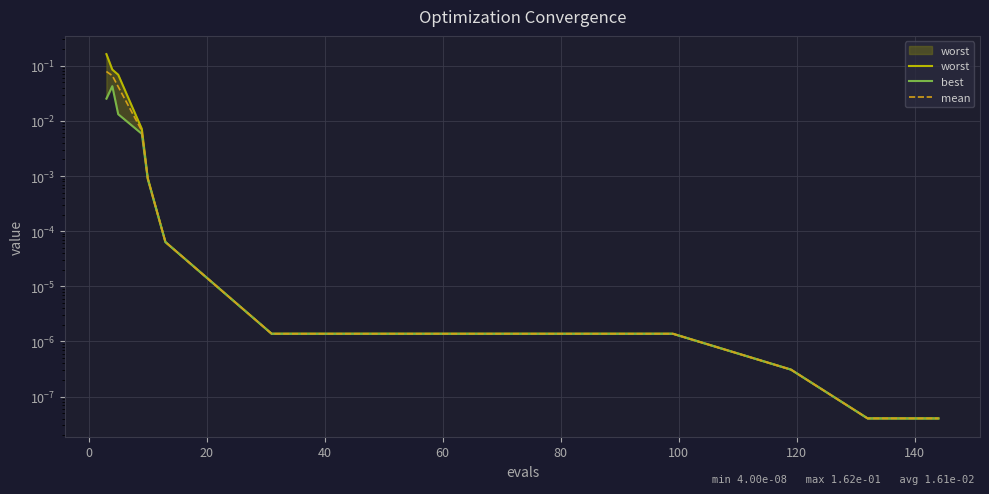

True or false: worst has more than 2 points higher than both neighbors.

False